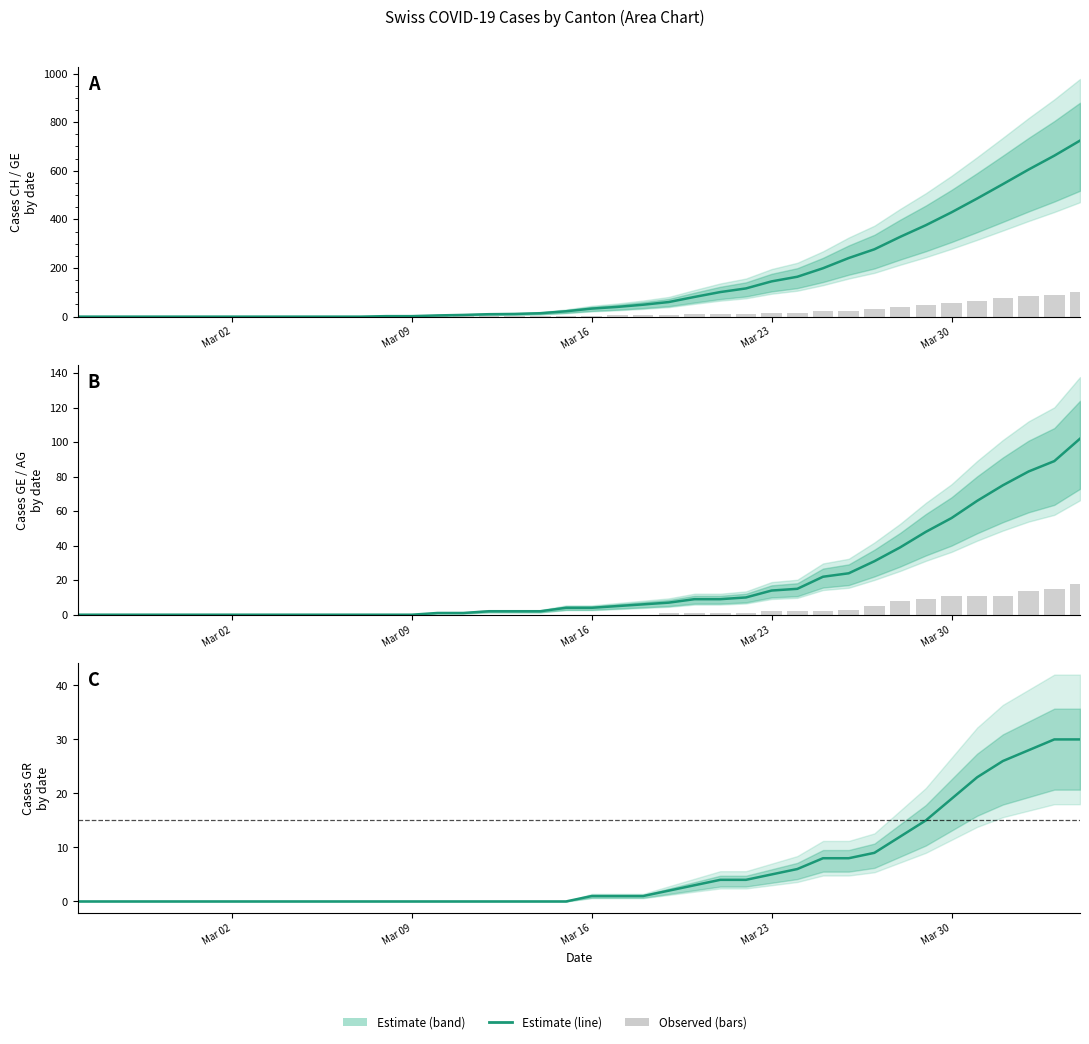

How many groups of bars are there?

40